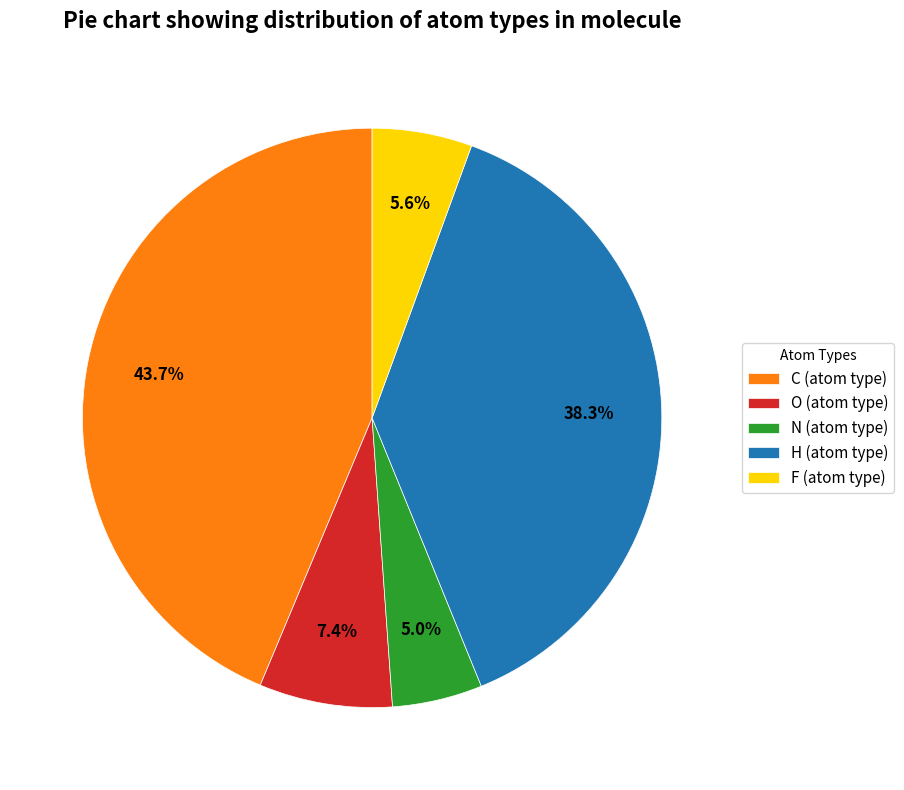

Does F (atom type) account for over 50% of the chart?

No